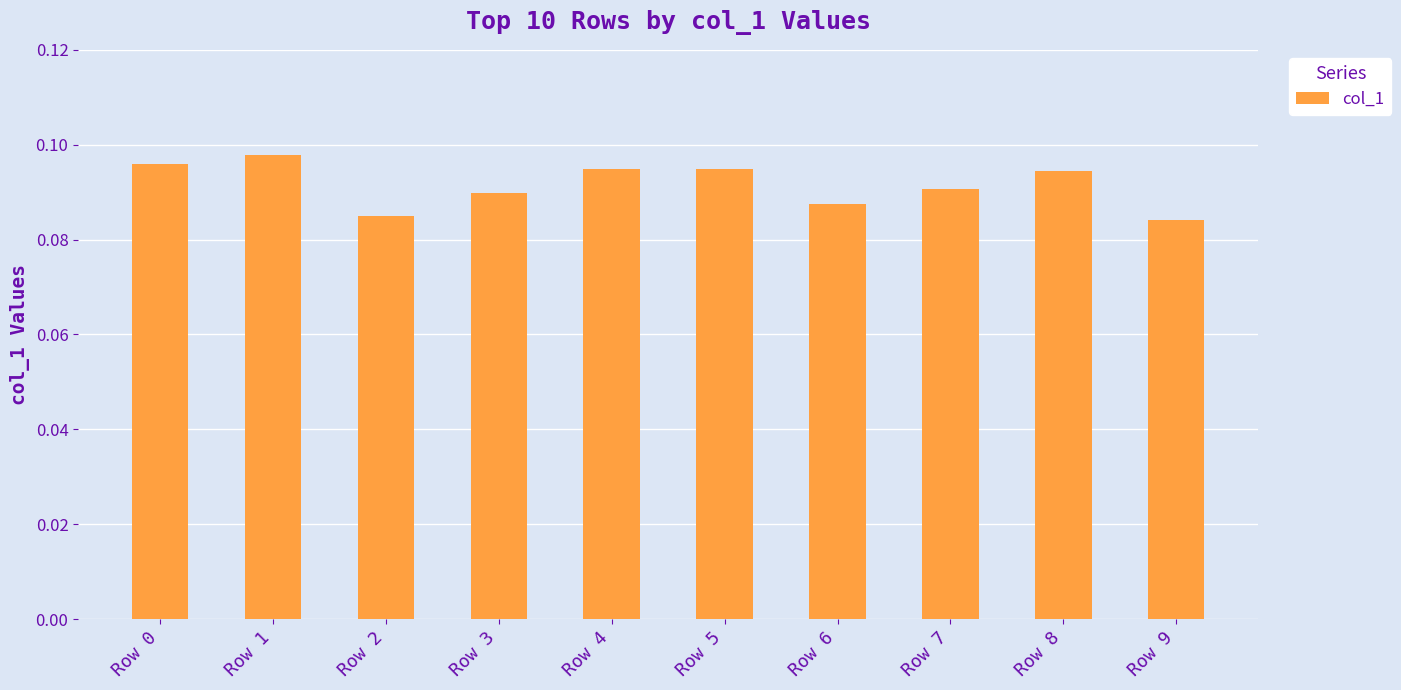

Which has a higher value, Row 4 or Row 1?

Row 1